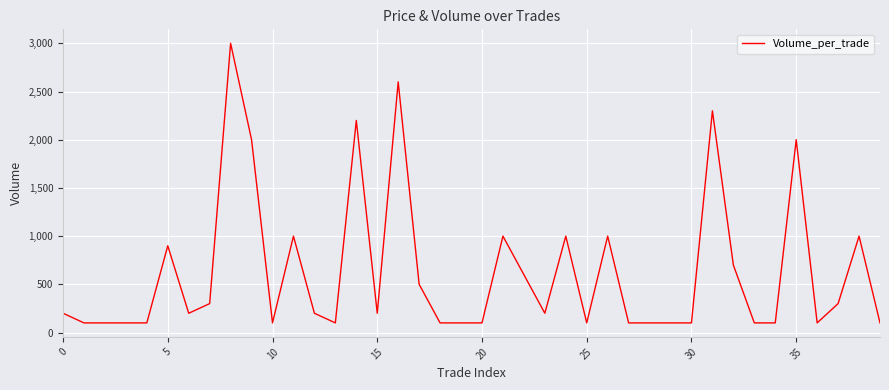

What is the smallest value displayed?

100